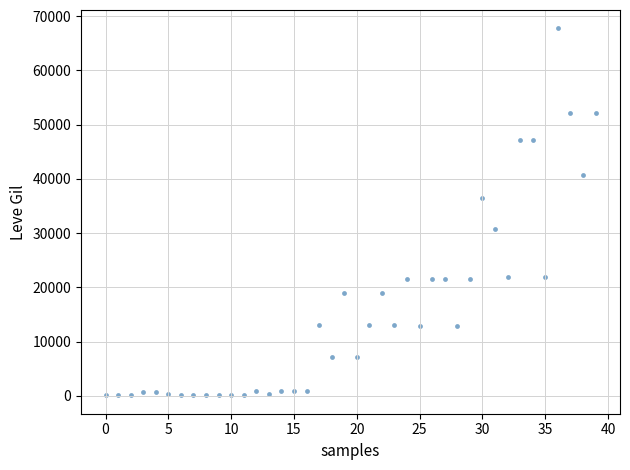

What is the range of Y values (max minus min)?

67620